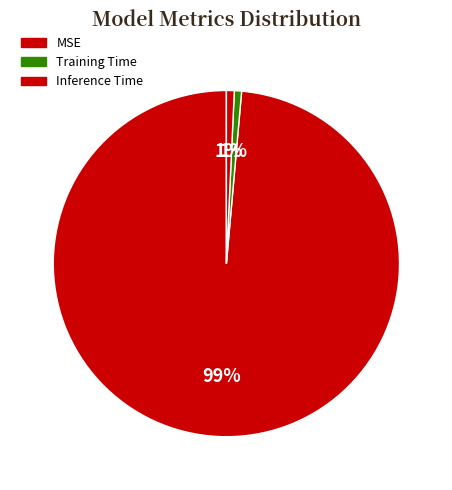

Which category accounts for the majority?

MSE